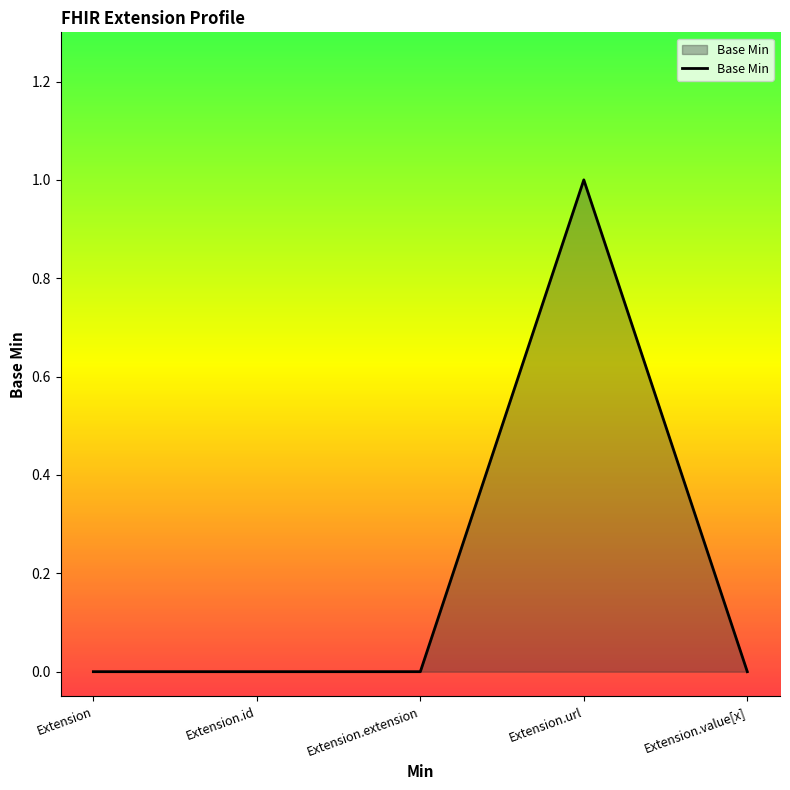

What is the change in value from Extension.extension to Extension.url?

+1